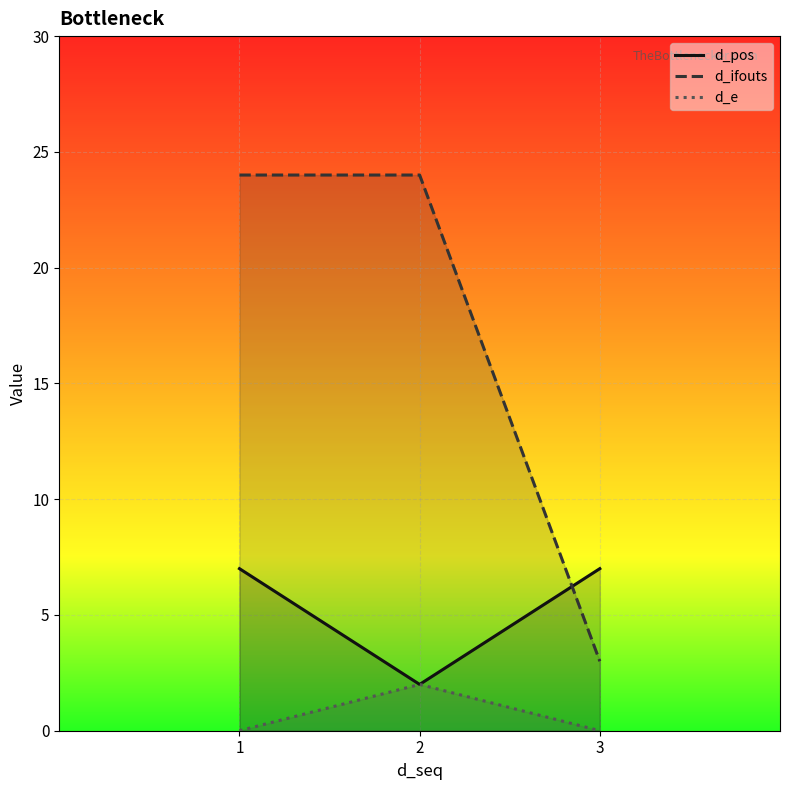

Rank the series by their average value, from highest to lowest.

d_ifouts, d_pos, d_e